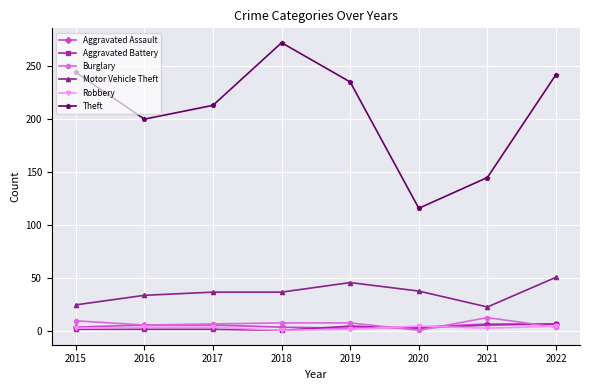

How many lines are shown in the chart?

6